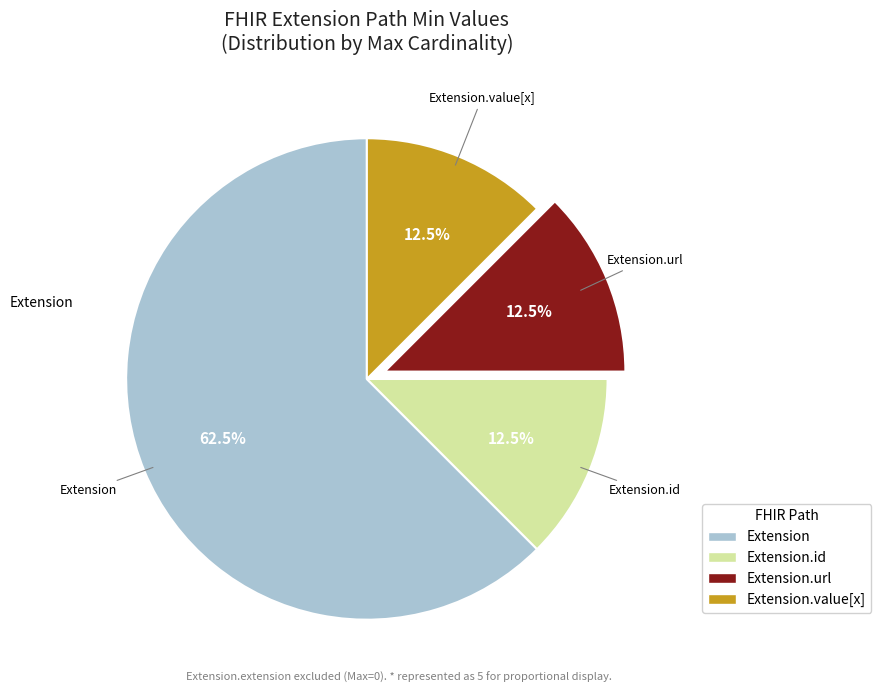

To the nearest percent, what is the difference between the Extension.url and Extension.id slice percentages?

0%